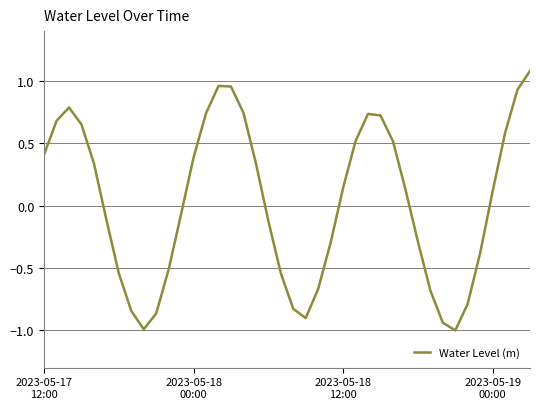

How many values are below zero?

19